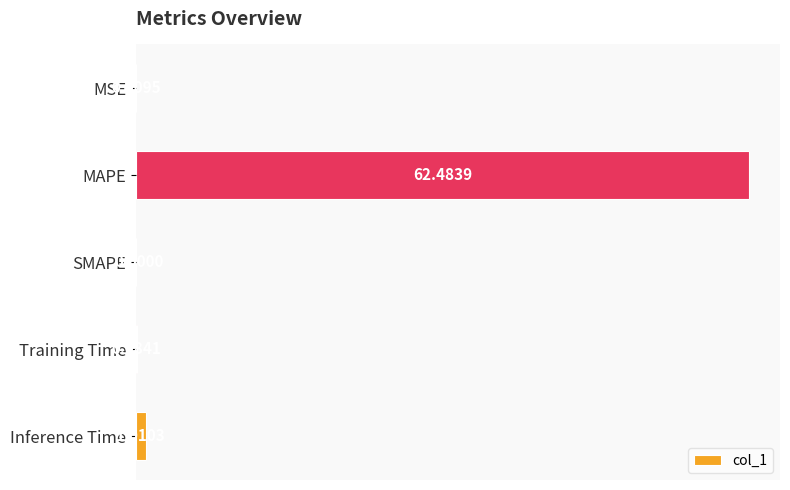

Between MAPE and Training Time, which is larger?

MAPE